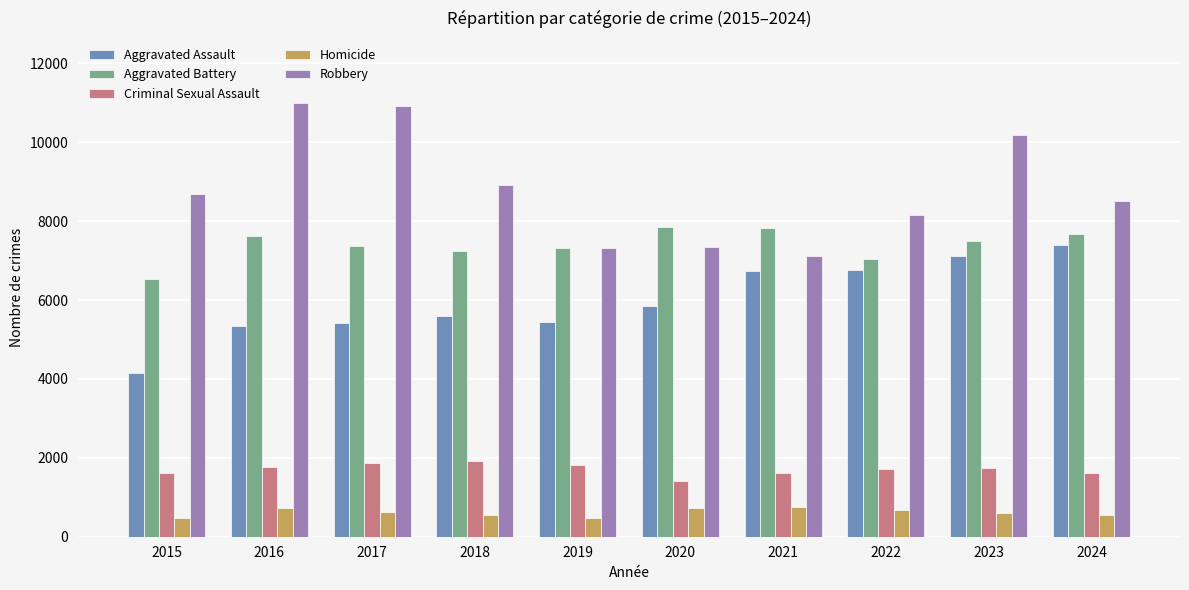

What is the sum of the Aggravated Battery values at 2021 and 2016?

15453